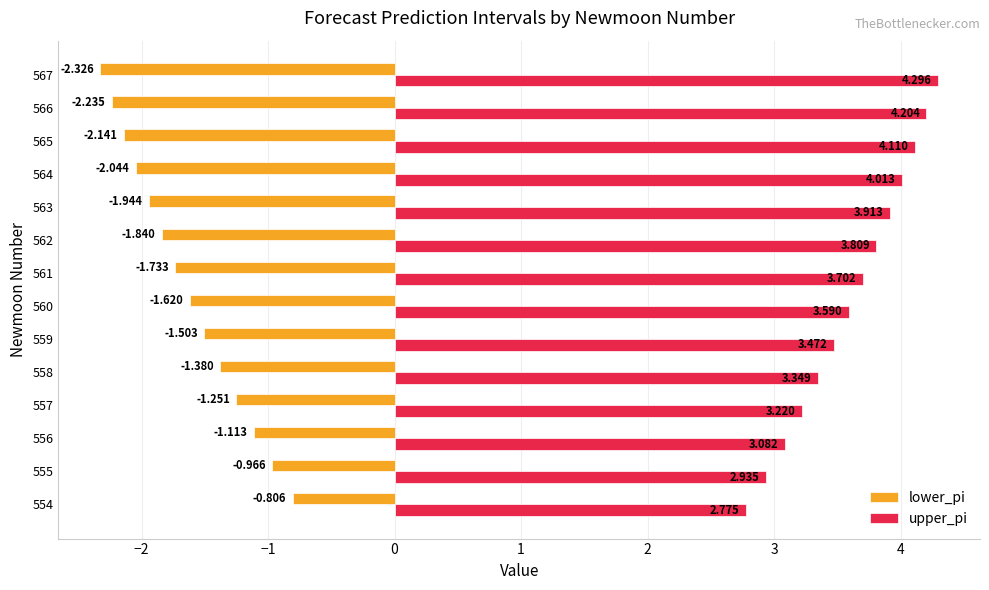

Which series has the largest range (max minus min)?

upper_pi